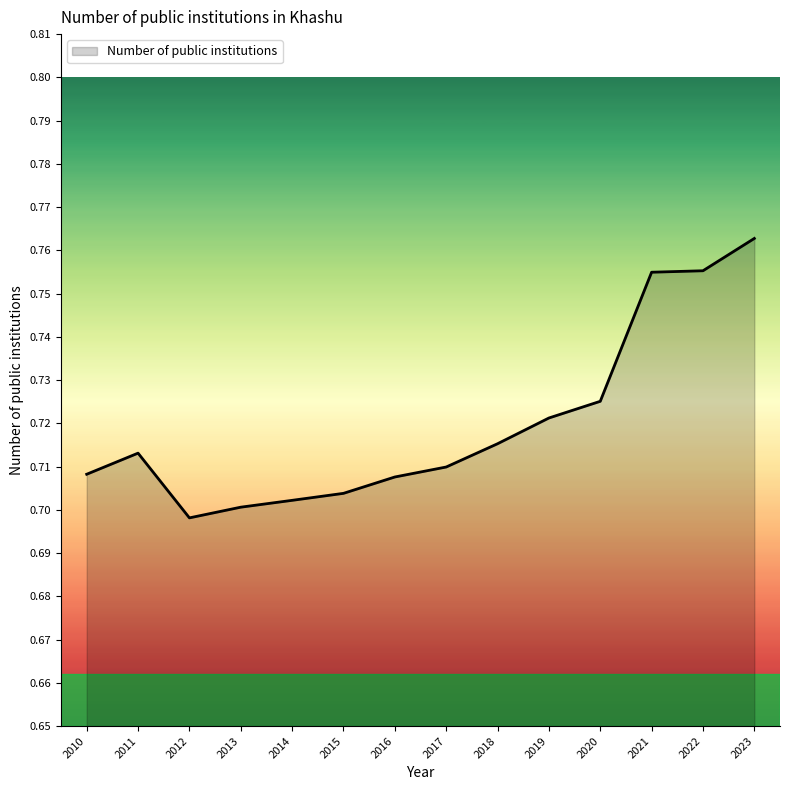

Which label corresponds to the largest value in the chart?

2023